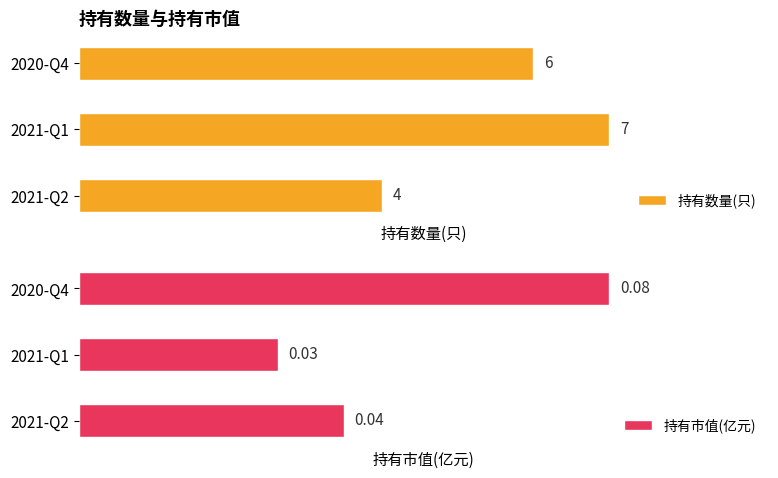

At which label is 持有数量(只) closest to 5?

2021-Q2